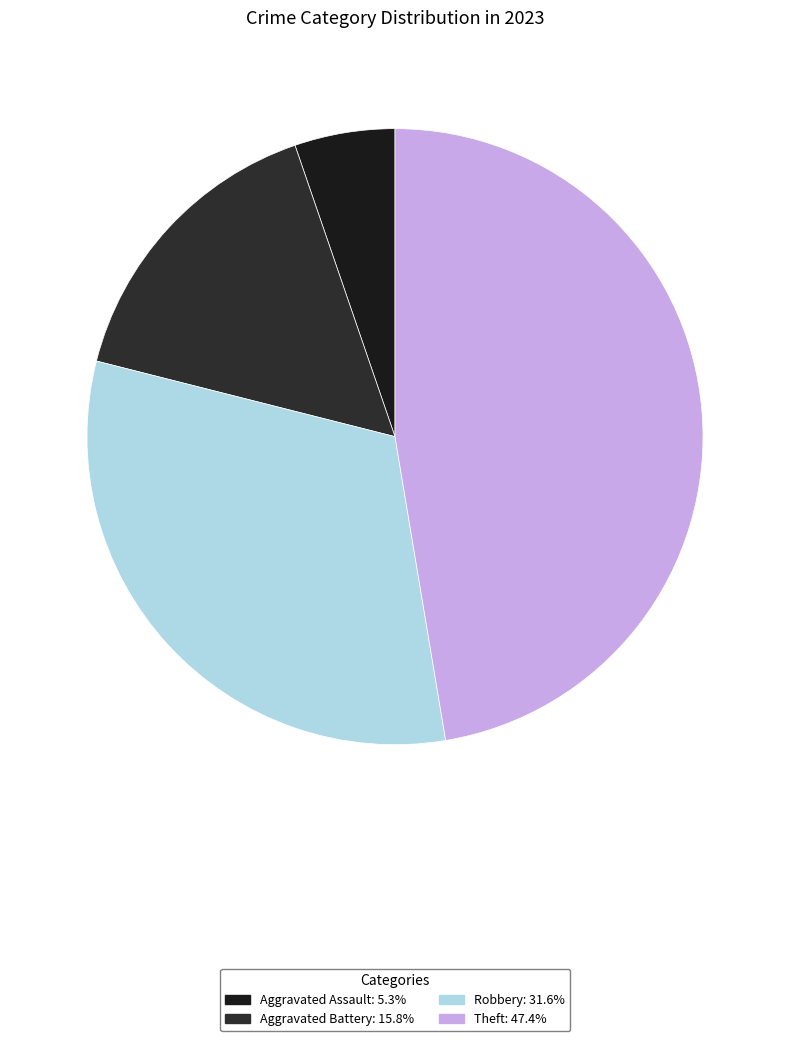

How many slices are in this pie chart?

4